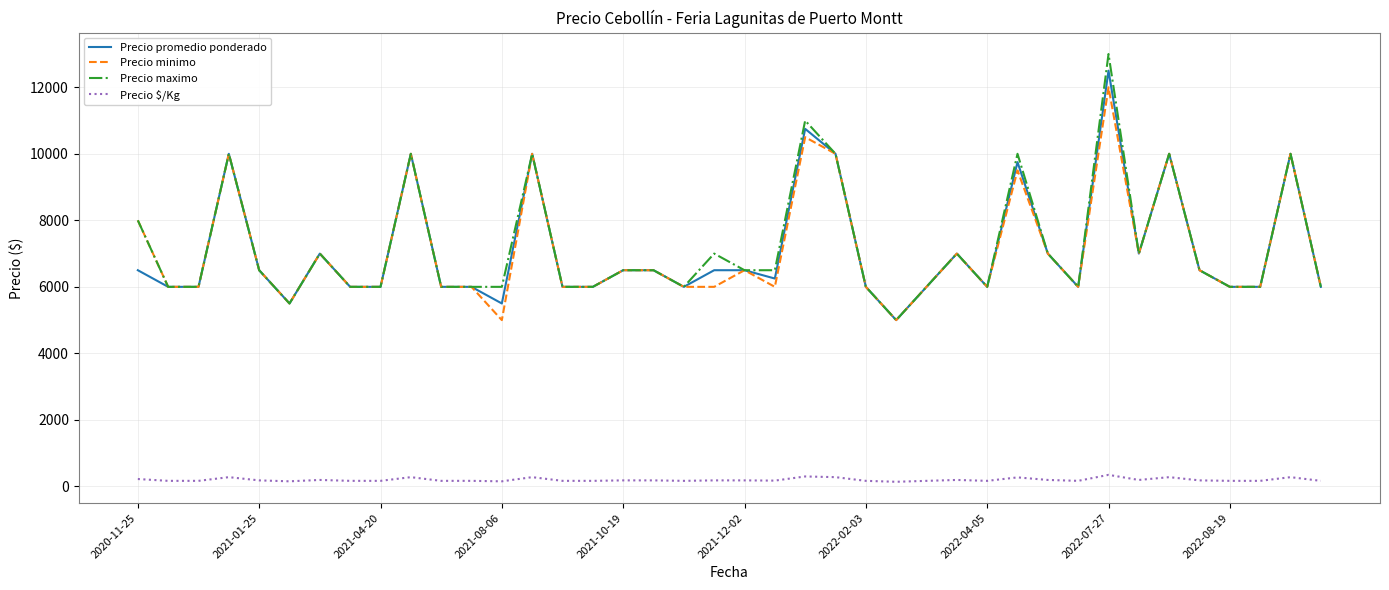

Does the chart display data point markers on the line(s)?

No